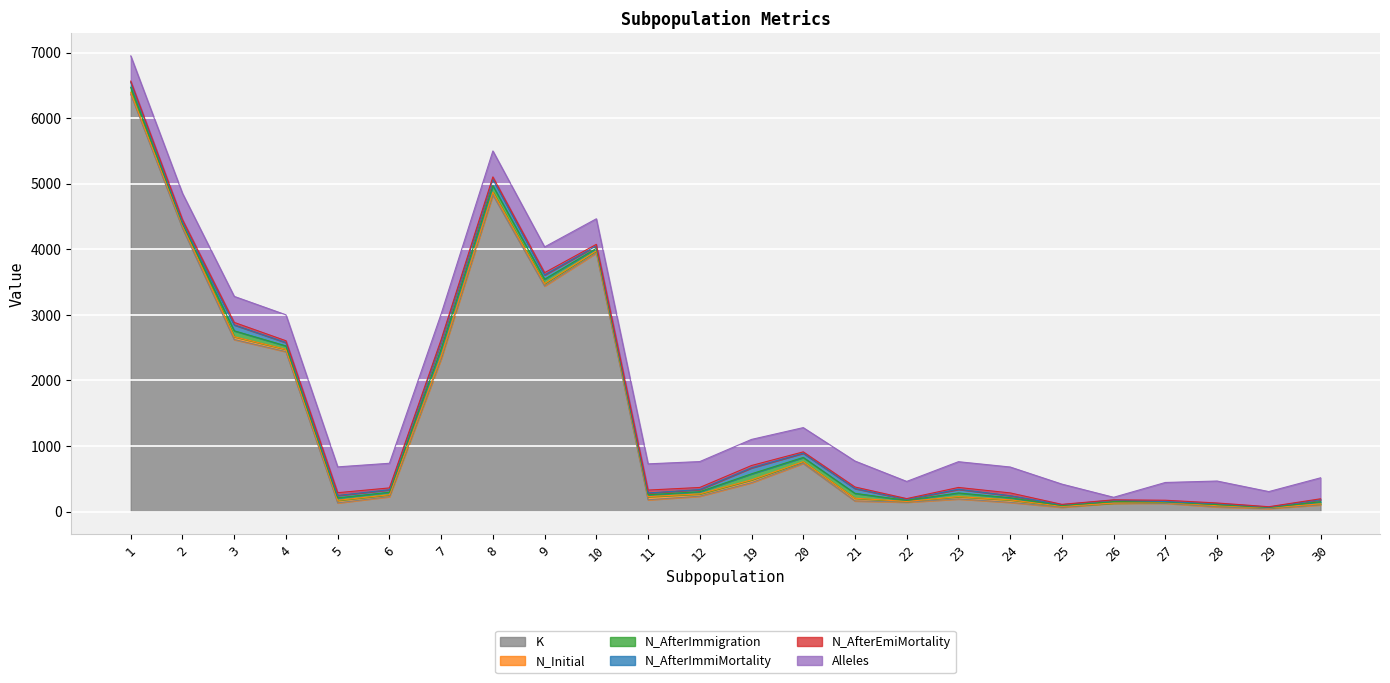

At 23, list the series in order from smallest to largest.

N_AfterEmiMortality, N_Initial, N_AfterImmigration, N_AfterImmiMortality, K, Alleles